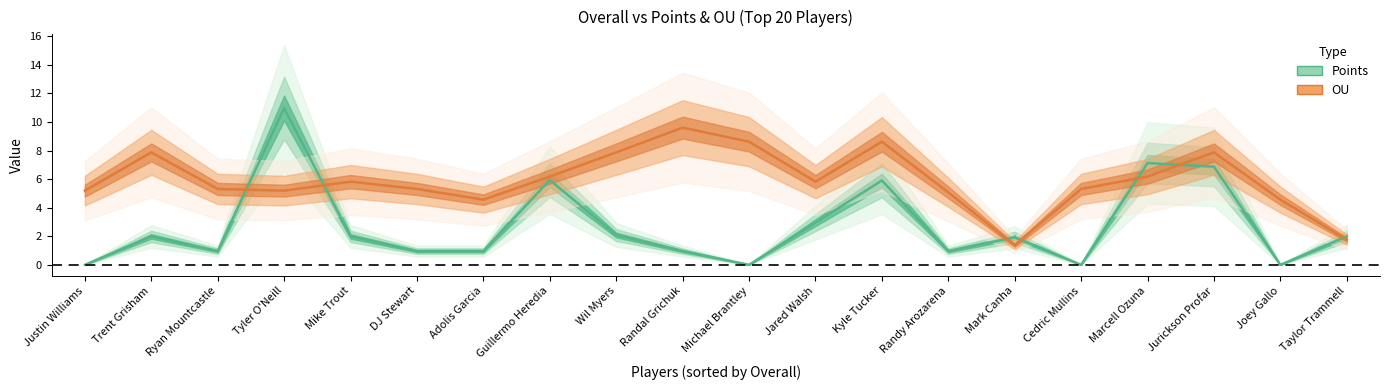

Reading left to right, extract all data points from this chart.

Points: Justin Williams=0.0	Trent Grisham=2.0	Ryan Mountcastle=1.0	Tyler O'Neill=11.0	Mike Trout=2.0	DJ Stewart=1.0	Adolis Garcia=1.0	Guillermo Heredia=5.9	Wil Myers=2.1	Randal Grichuk=1.0	Michael Brantley=0.0	Jared Walsh=3.0	Kyle Tucker=5.9	Randy Arozarena=1.0	Mark Canha=1.9	Cedric Mullins=0.0	Marcell Ozuna=7.1	Jurickson Profar=6.9	Joey Gallo=0.0	Taylor Trammell=2.0
OU: Justin Williams=5.2	Trent Grisham=7.9	Ryan Mountcastle=5.3	Tyler O'Neill=5.2	Mike Trout=5.8	DJ Stewart=5.3	Adolis Garcia=4.6	Guillermo Heredia=6.2	Wil Myers=7.9	Randal Grichuk=9.6	Michael Brantley=8.6	Jared Walsh=5.8	Kyle Tucker=8.6	Randy Arozarena=5.1	Mark Canha=1.4	Cedric Mullins=5.3	Marcell Ozuna=6.2	Jurickson Profar=7.9	Joey Gallo=4.6	Taylor Trammell=1.8